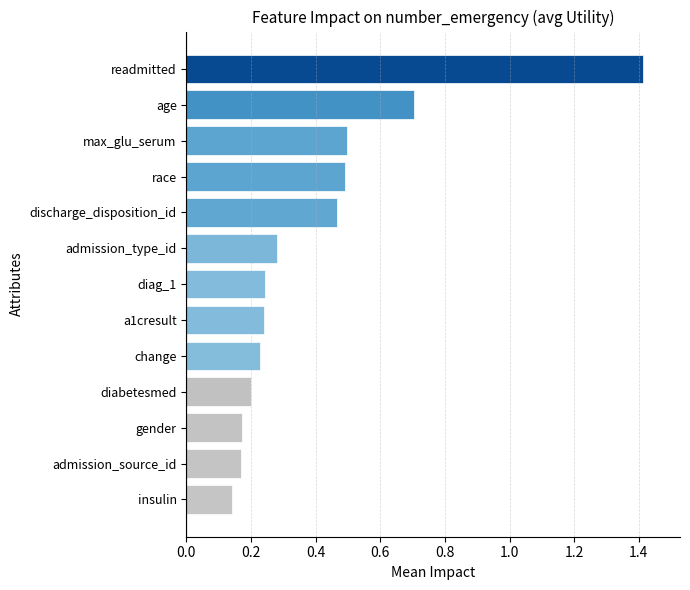

What position from the bottom is gender?

3